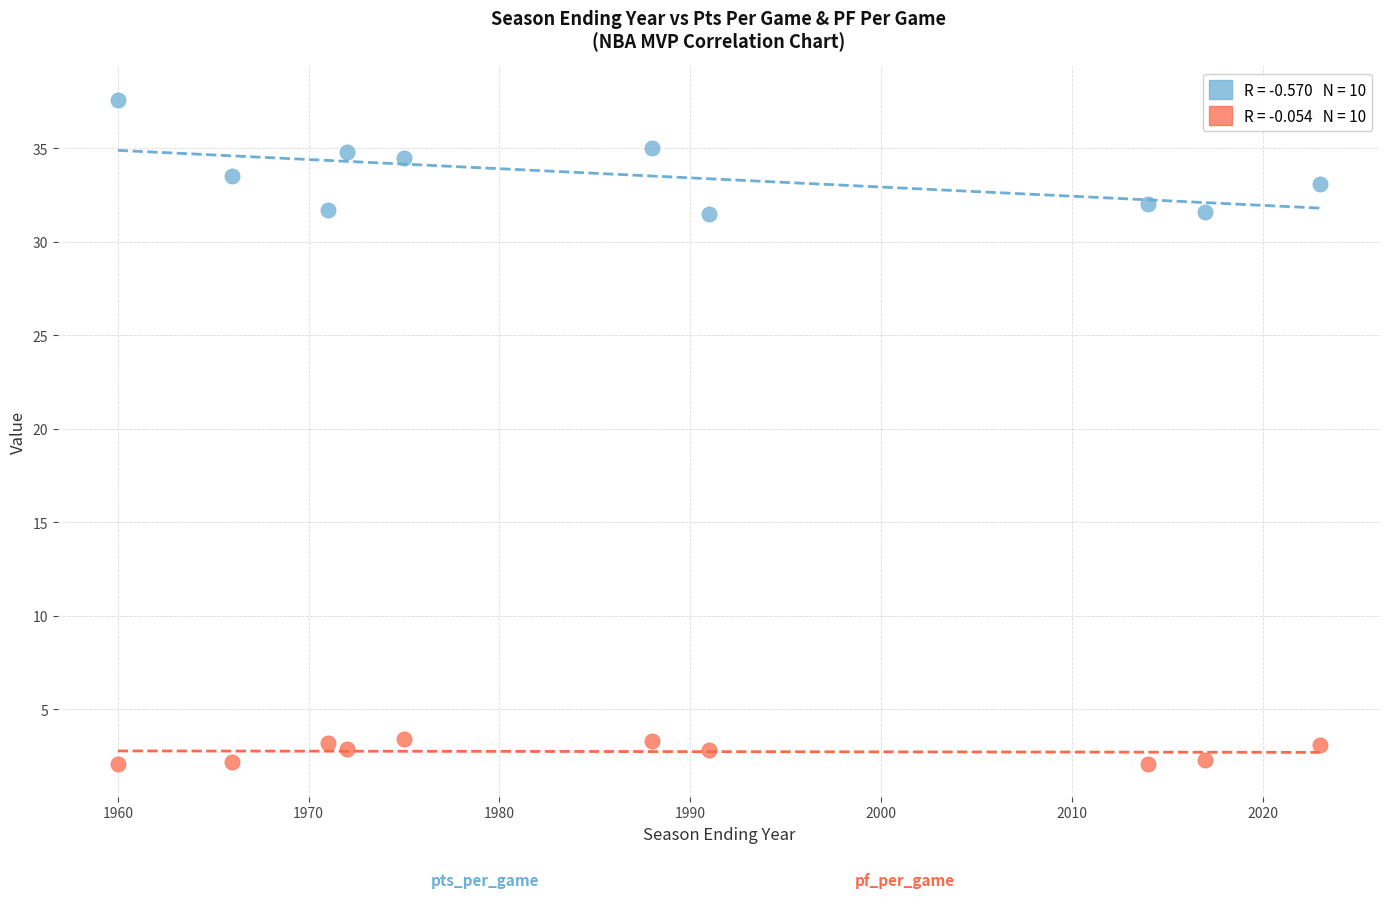

Across all data points, what is the range of Y values (max minus min)?

35.5